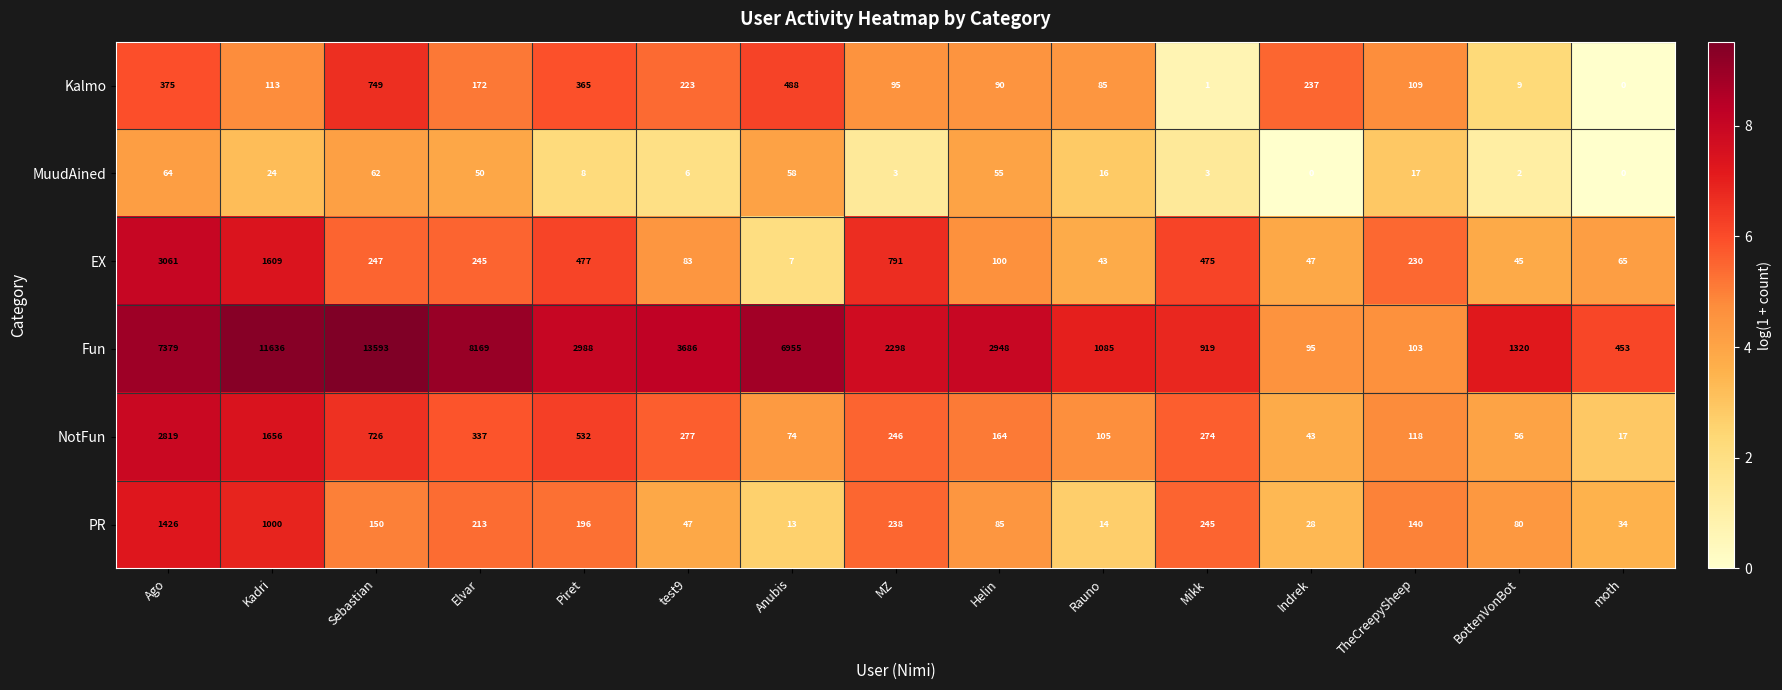

Count the number of categories in the chart.

15